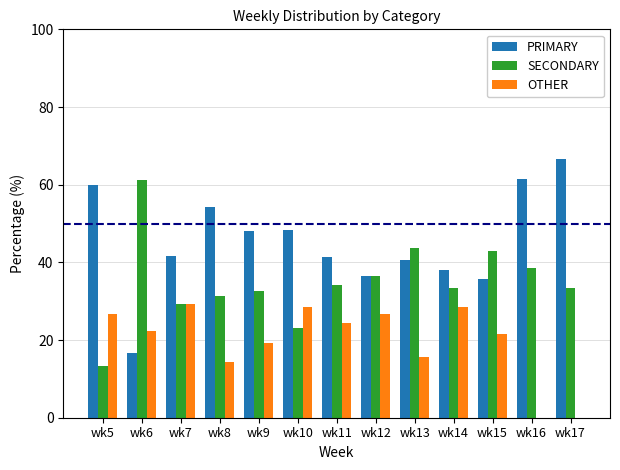

What are all the series names shown in the legend?

PRIMARY, SECONDARY, OTHER